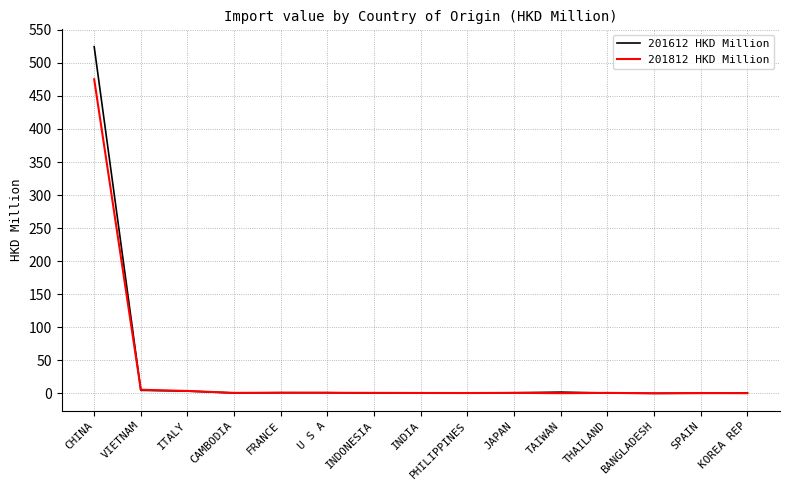

True or false: 201812 HKD Million has a value of 0.9 at CAMBODIA.

True